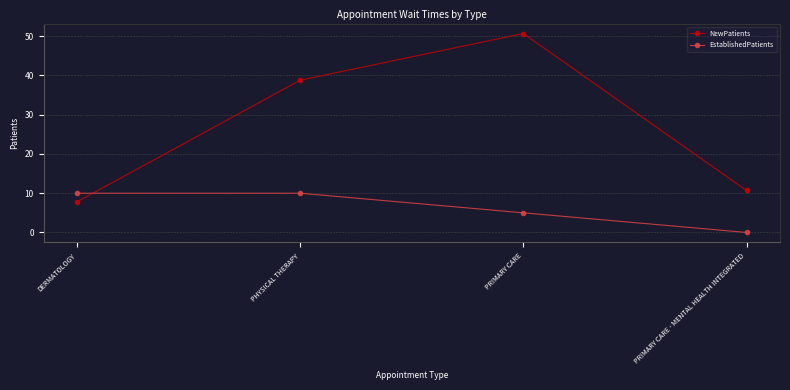

Rank the series by their average value, from lowest to highest.

EstablishedPatients, NewPatients